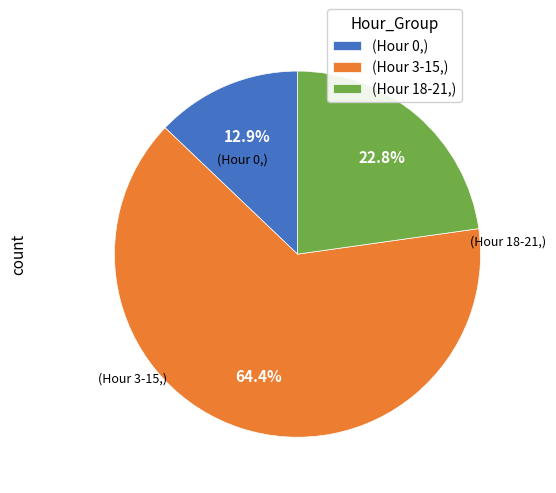

Rank the categories by value from highest to lowest.

(Hour 3-15,), (Hour 18-21,), (Hour 0,)